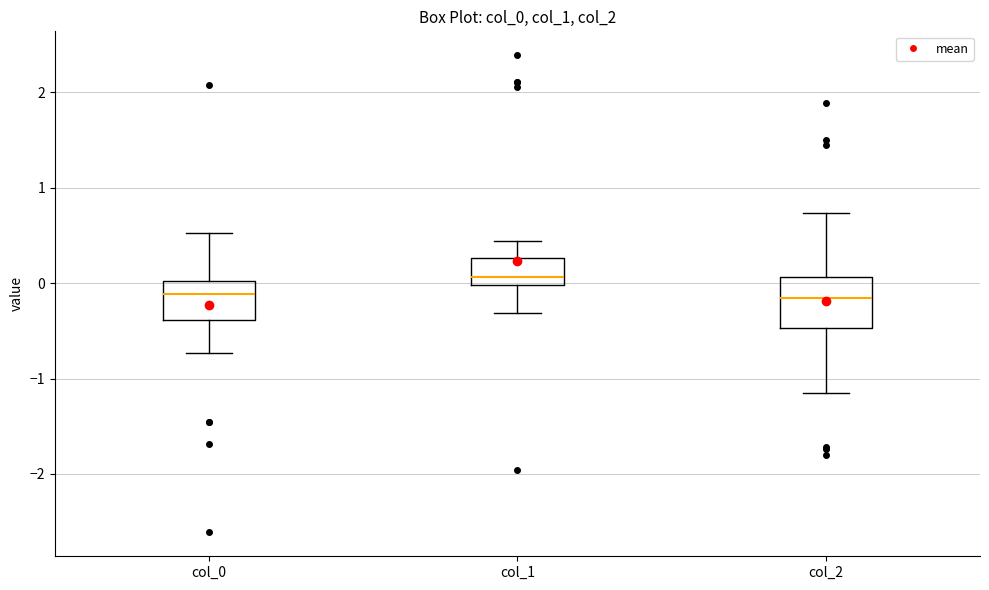

Comparing the boxes themselves (not the whiskers), which one is the tallest?

col_2